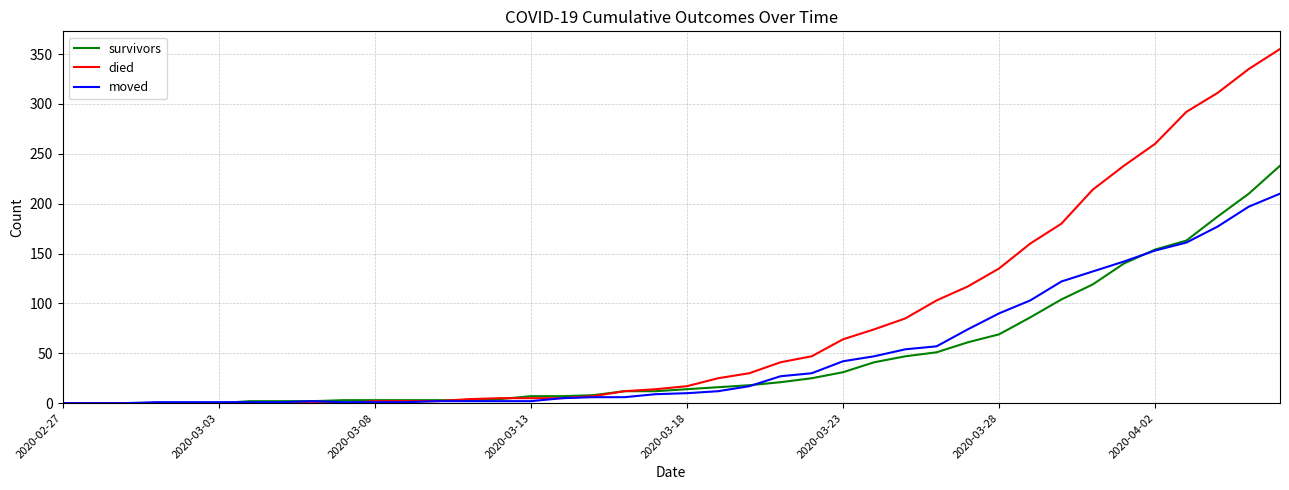

Which series has the largest total across all categories?

died